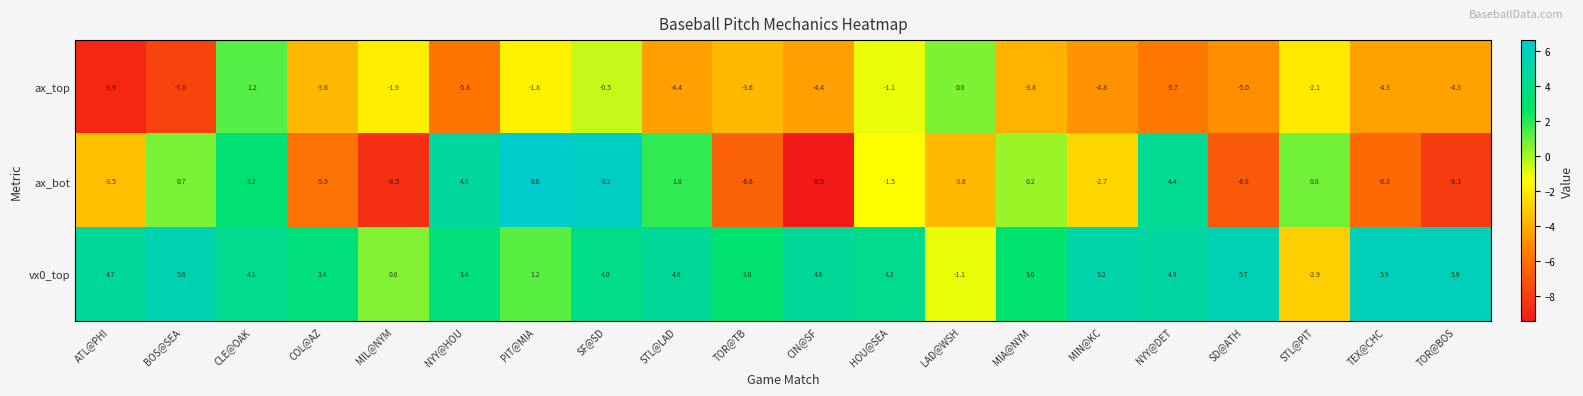

List the series in order of their peak value, lowest first.

ax_top, vx0_top, ax_bot